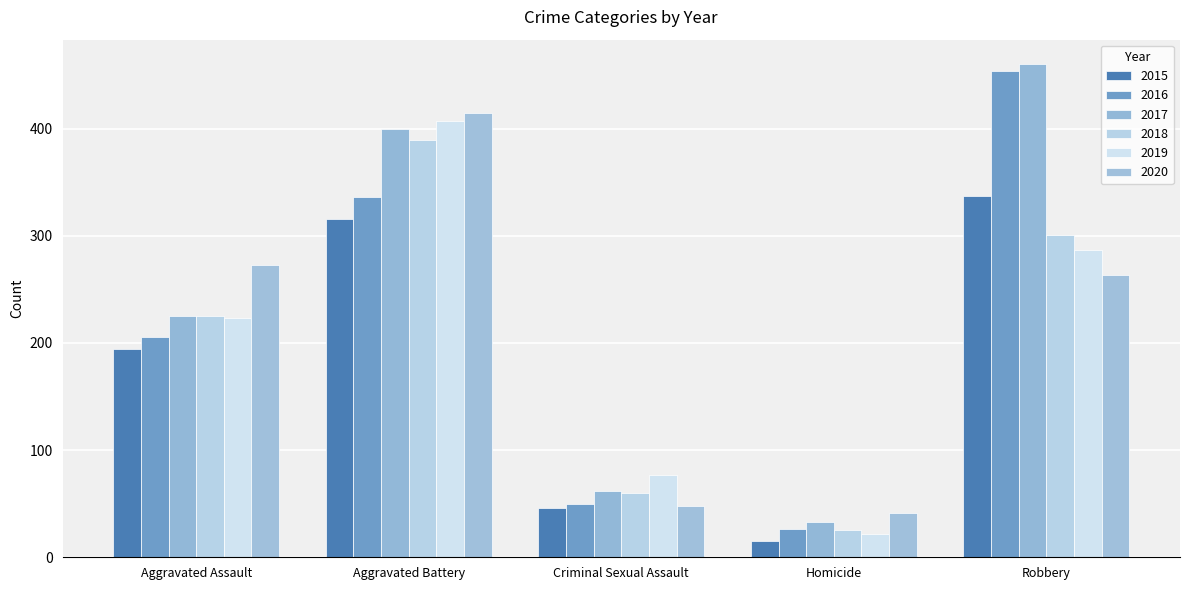

Are the bars grouped side by side (vs. stacked)?

Yes